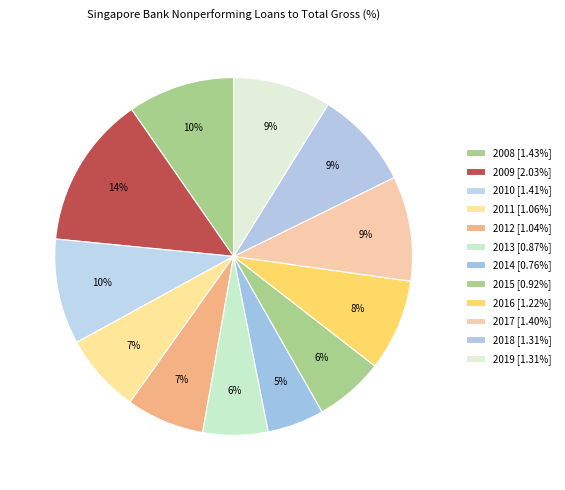

To the nearest percent, what portion does 2013 represent?

6%